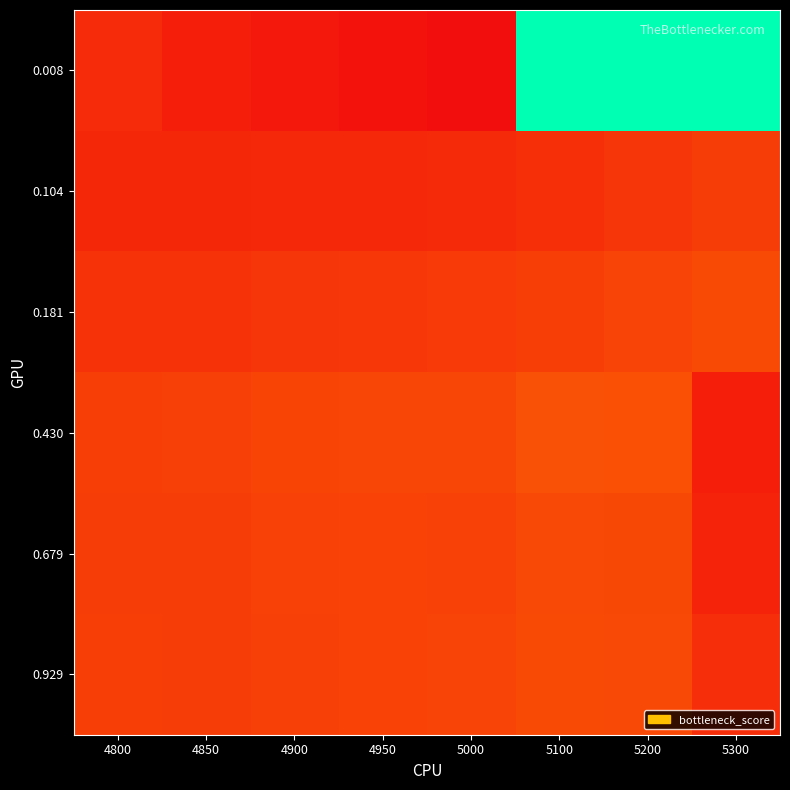

At which category is the sum across all series the highest?

5200